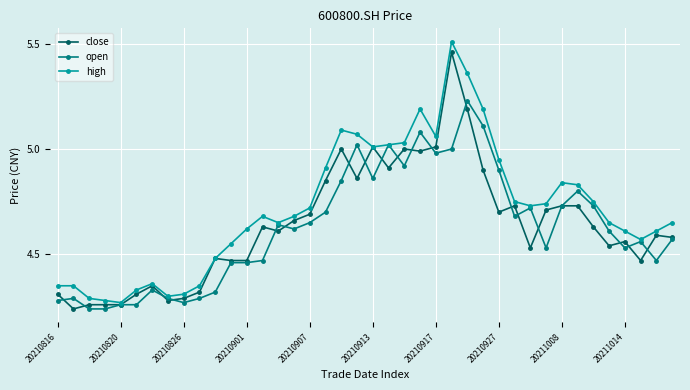

Which series has the largest range (max minus min)?

high